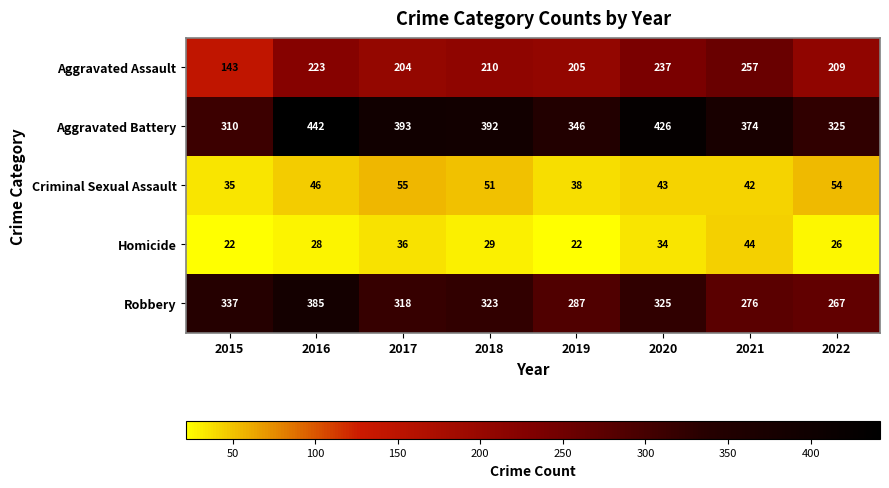

What is the spread (max minus min) of values at 2021?

332